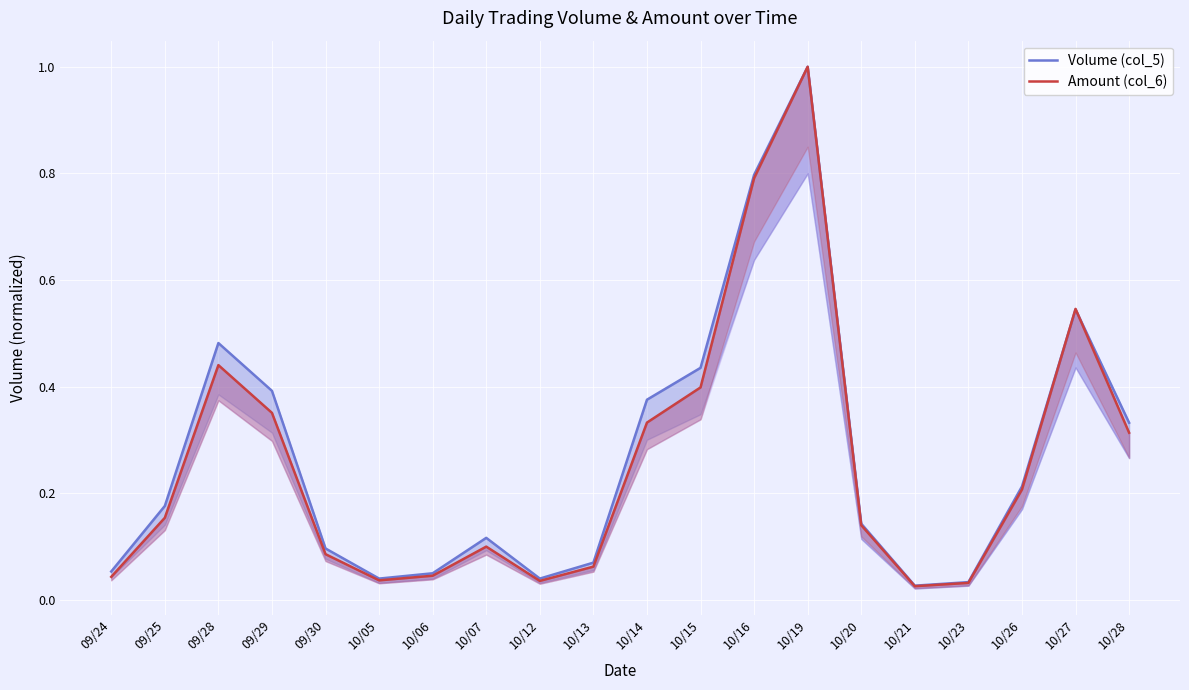

What is the value of the Volume (col_5) point at the 11th from the left?

0.4